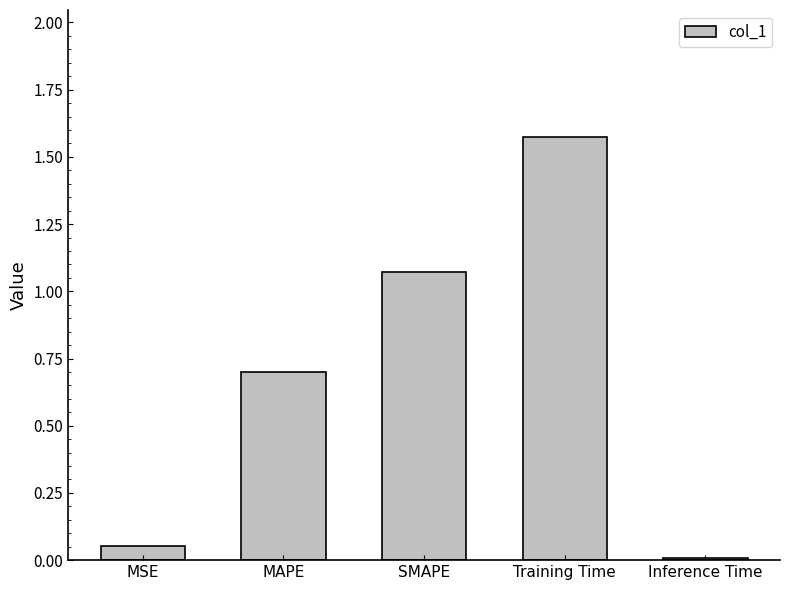

Count the number of data series in this chart.

1